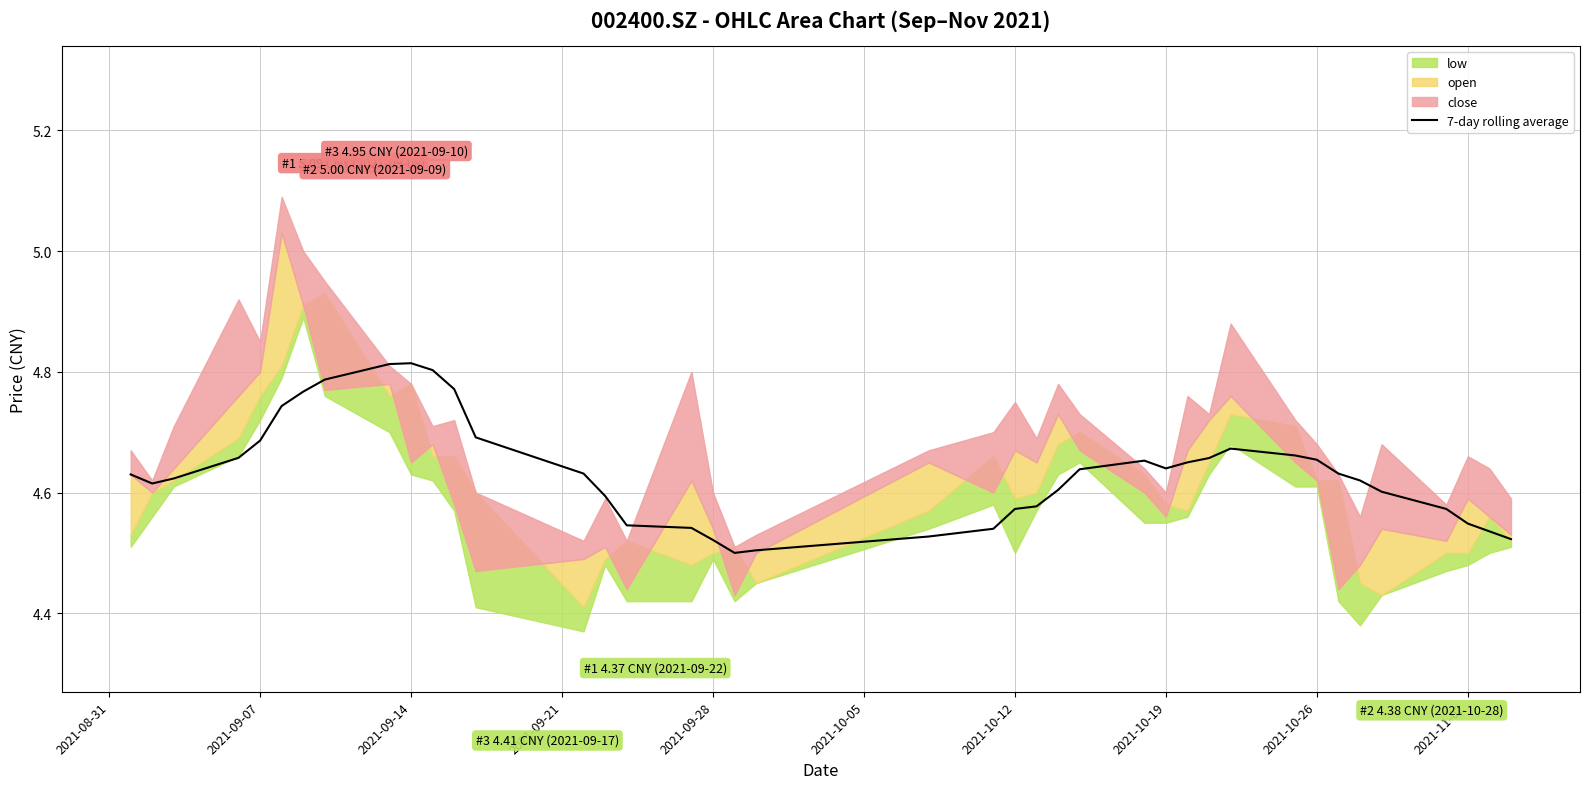

How many interior local peaks (higher than both neighbors) does the data have?

3